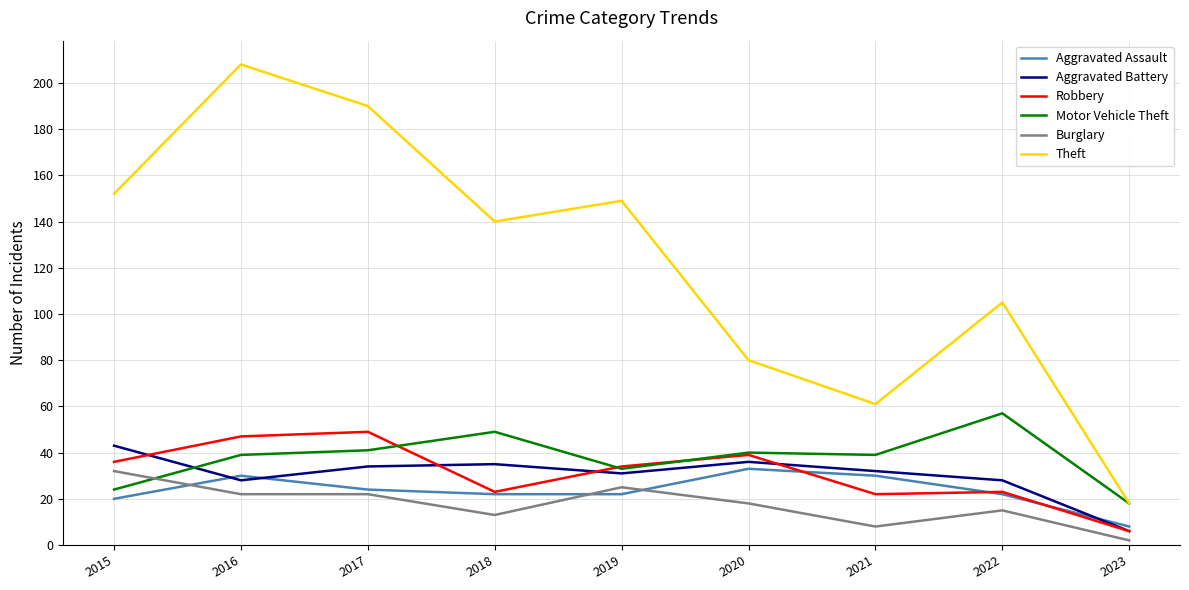

After their last crossing, which series has the higher values: Aggravated Assault or Burglary?

Aggravated Assault